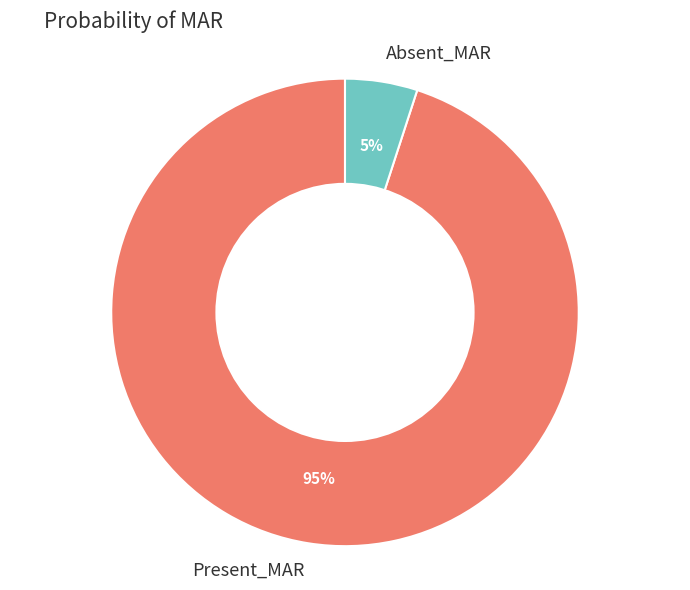

What is the majority slice?

Present_MAR